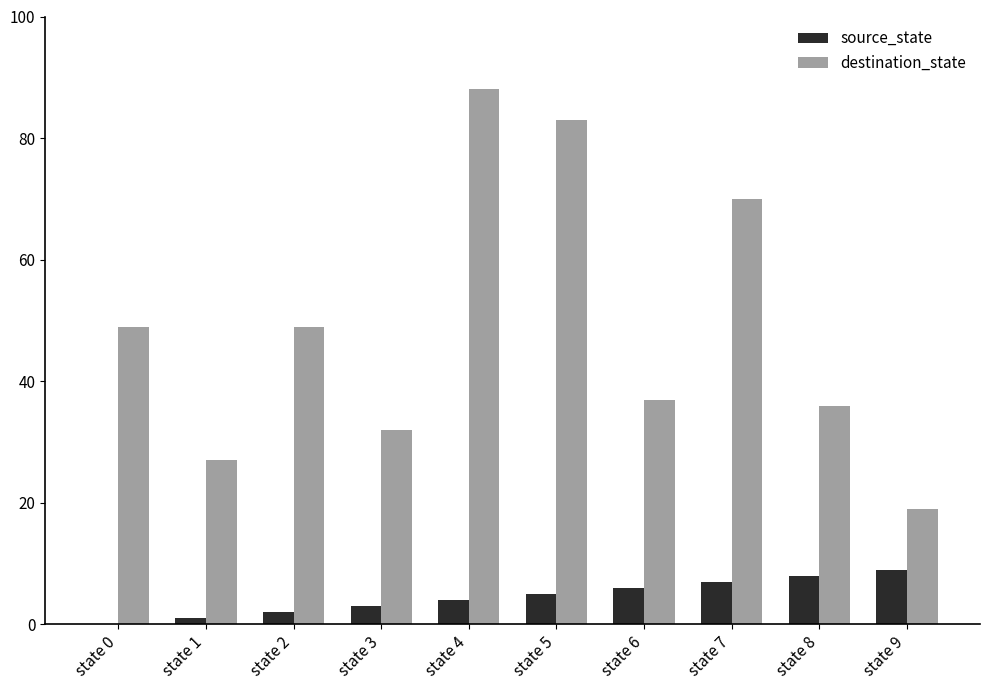

At which label does destination_state reach its peak?

state 4